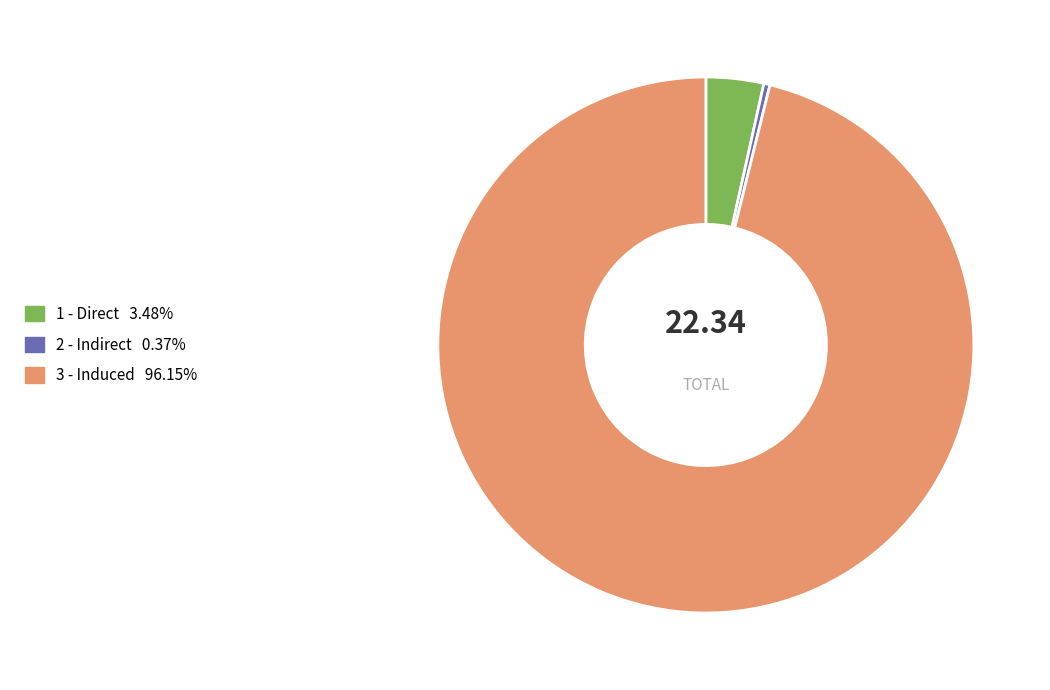

Rank the categories by value from lowest to highest.

2 - Indirect, 1 - Direct, 3 - Induced